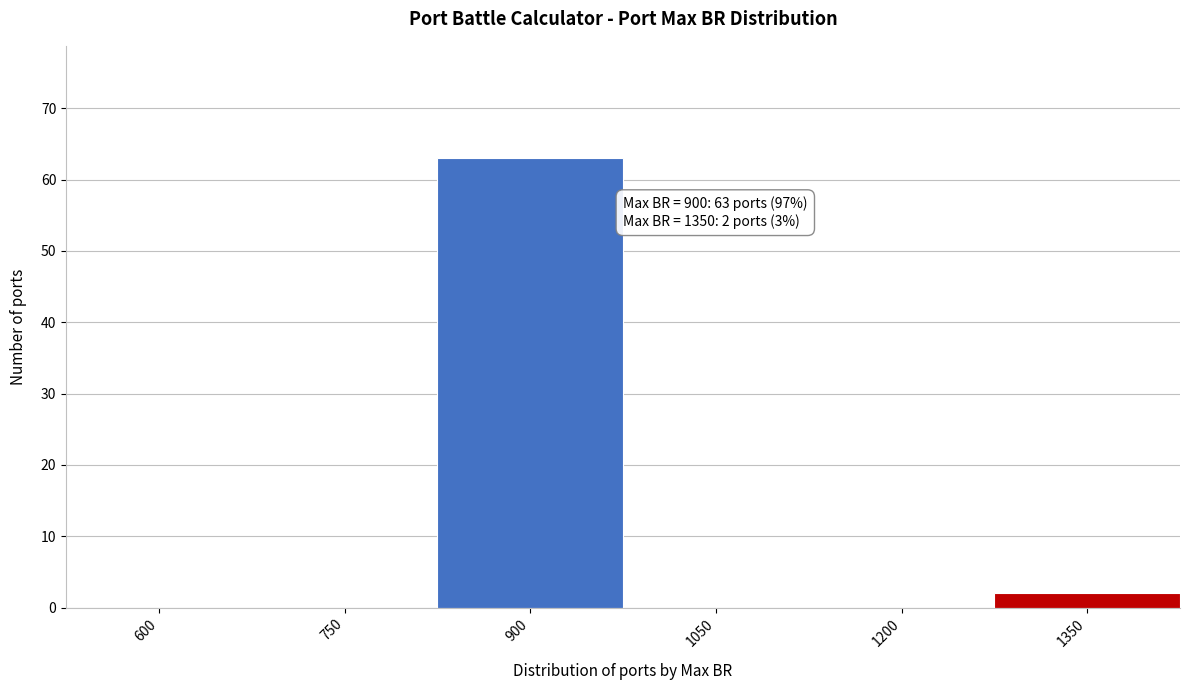

Reading left to right, extract all data points from this chart.

600=0	750=0	900=63	1050=0	1200=0	1350=2